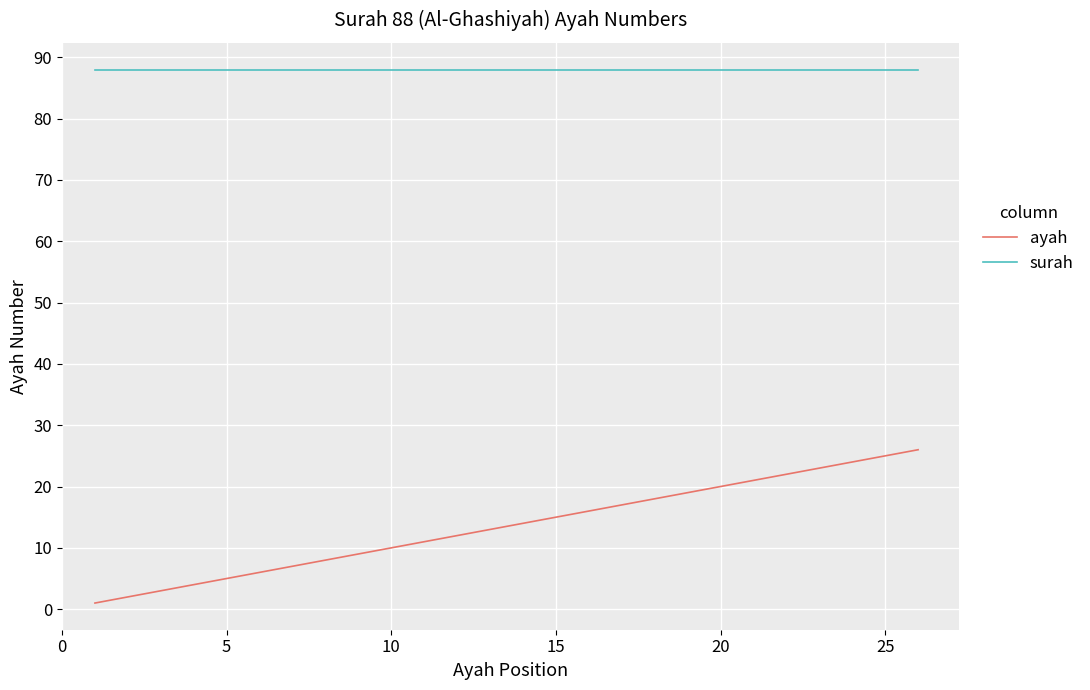

How many lines are shown in the chart?

2